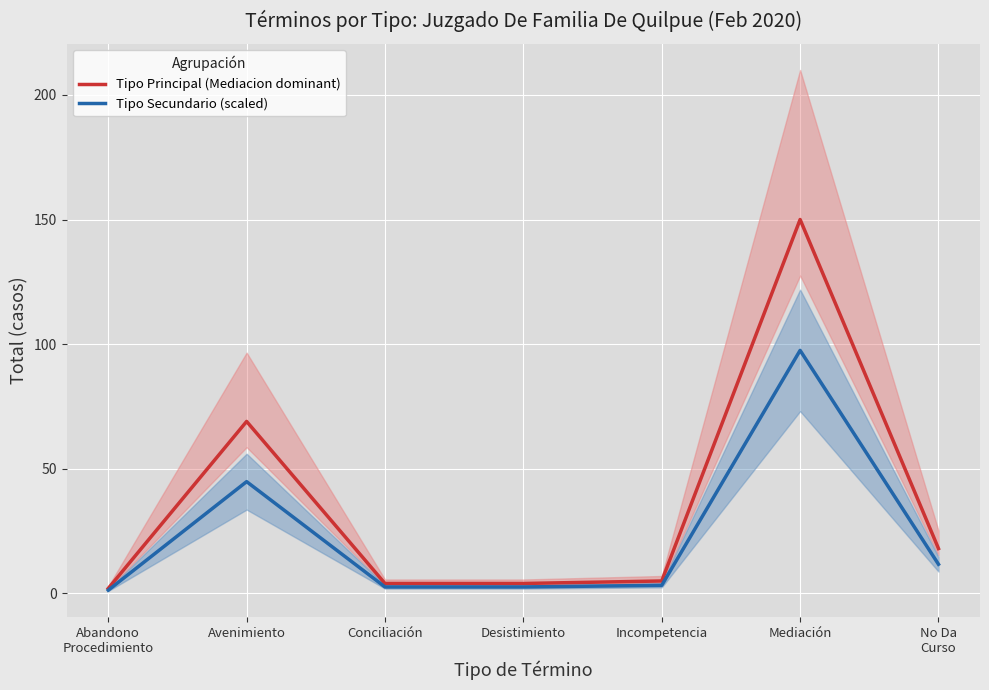

Which has a higher value, Abandono
Procedimiento or No Da
Curso?

No Da
Curso